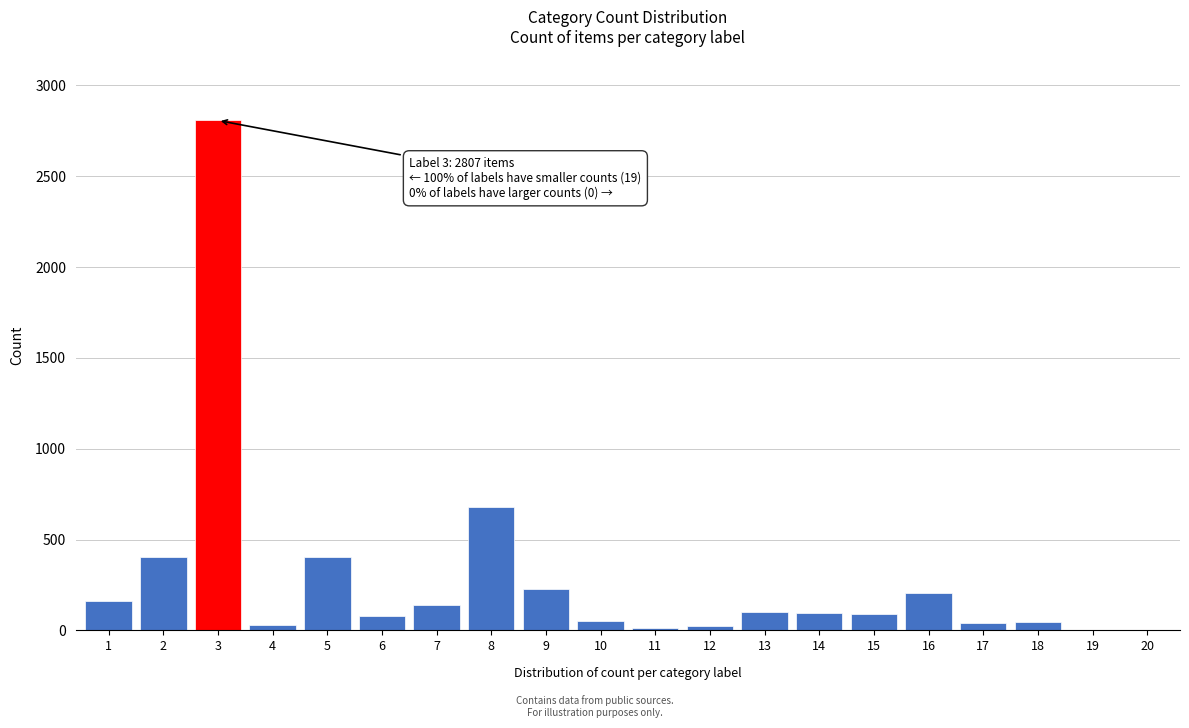

What is the ratio of the value at 15 to the value at 7?

0.6